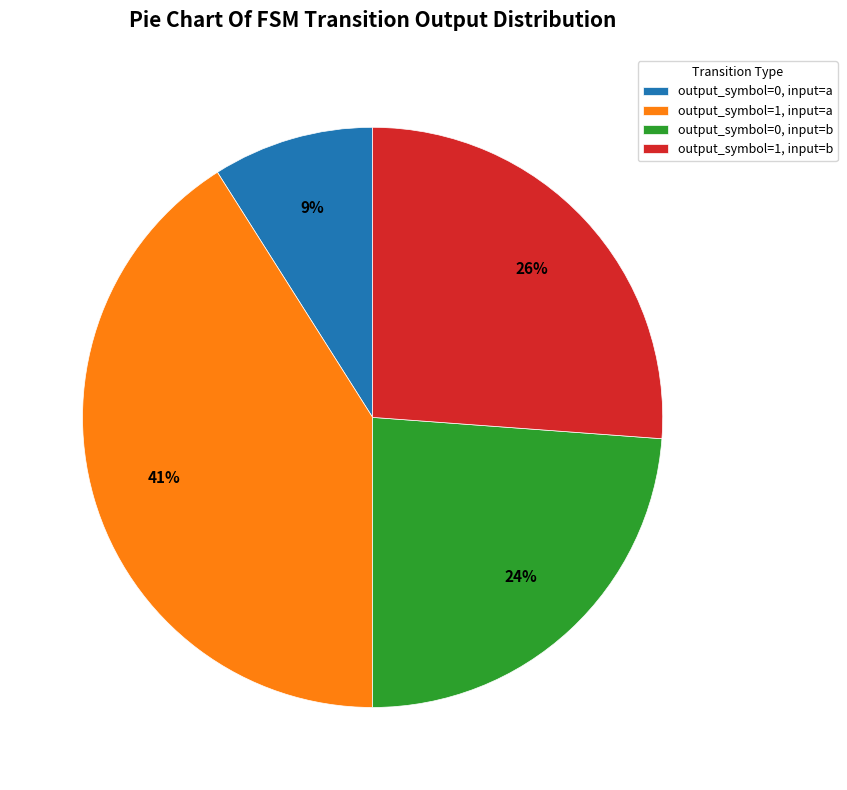

Does any single category account for the majority?

No